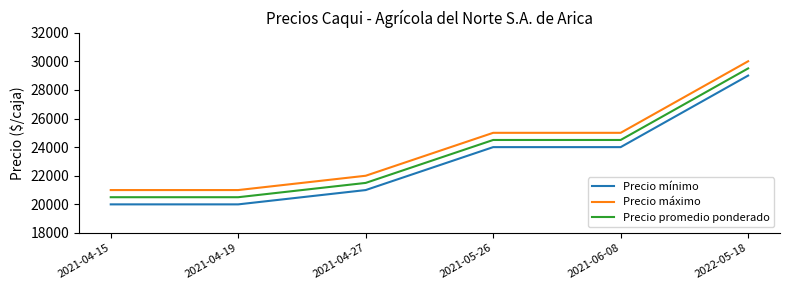

How many lines are shown in the chart?

3